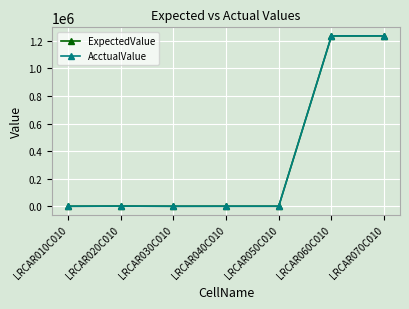

Is this an area chart (filled region under the line)?

No